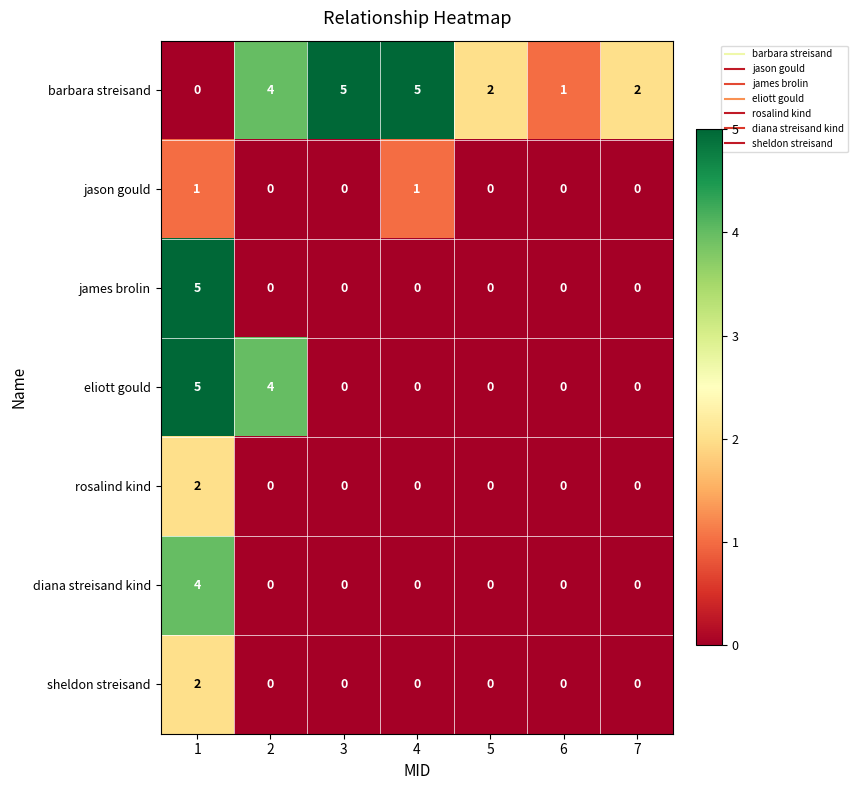

How many james brolin values are between 0 and 1?

6